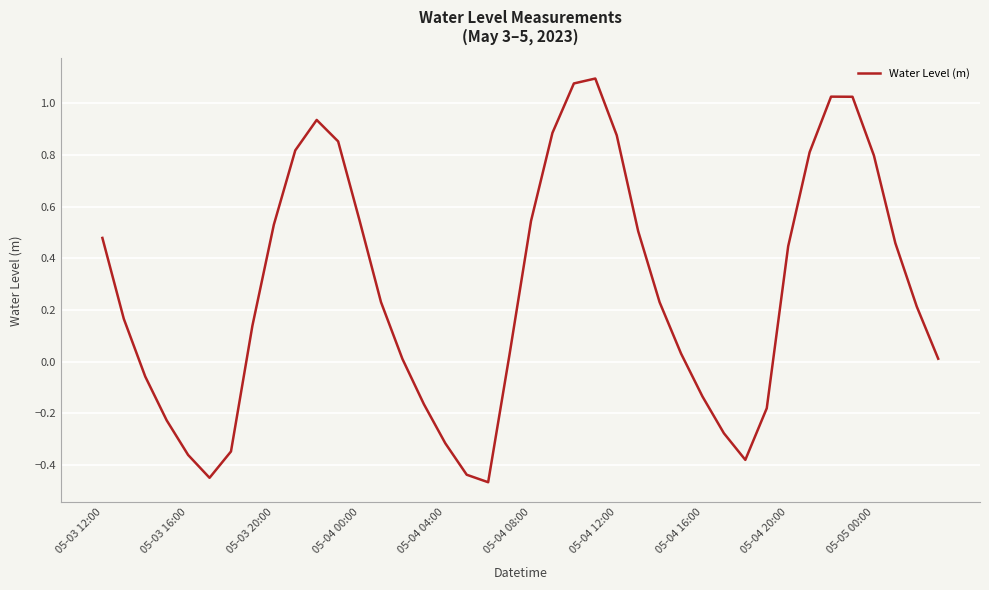

What is the difference between the maximum and minimum values?

1.6